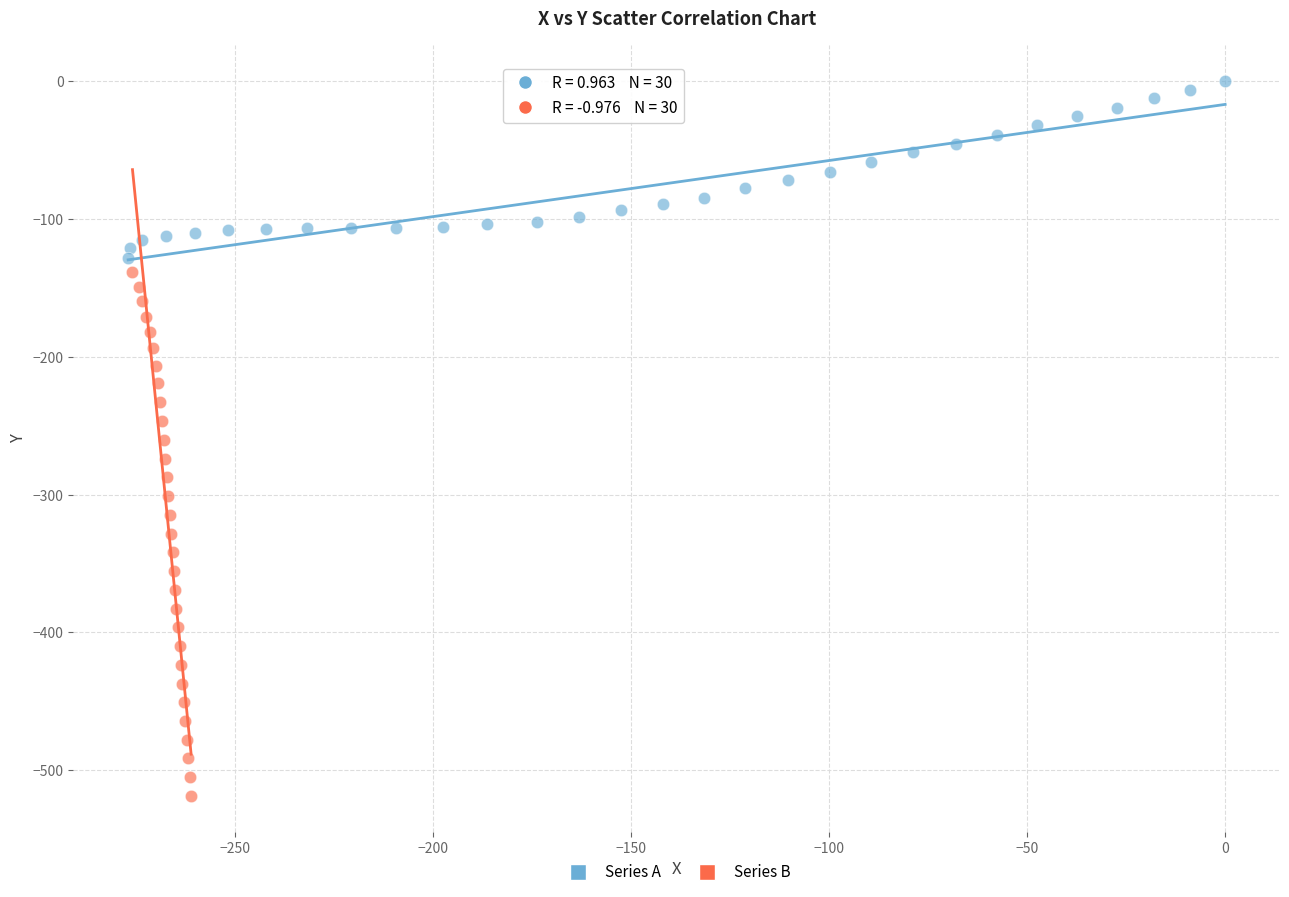

What are all the series names shown in the legend?

Series A, Series B